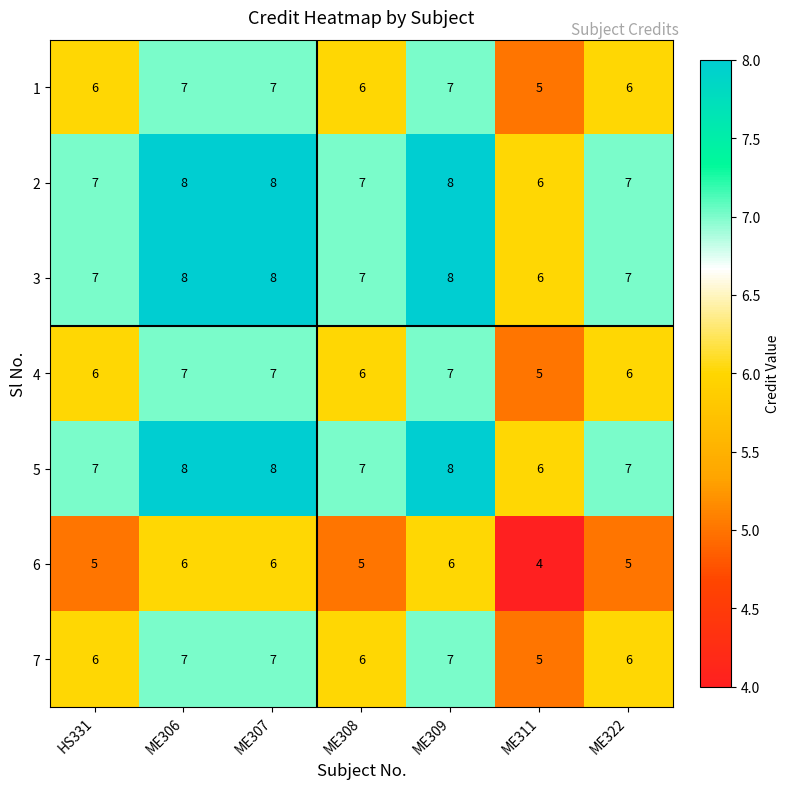

What is the lowest value of the 2 series?

6